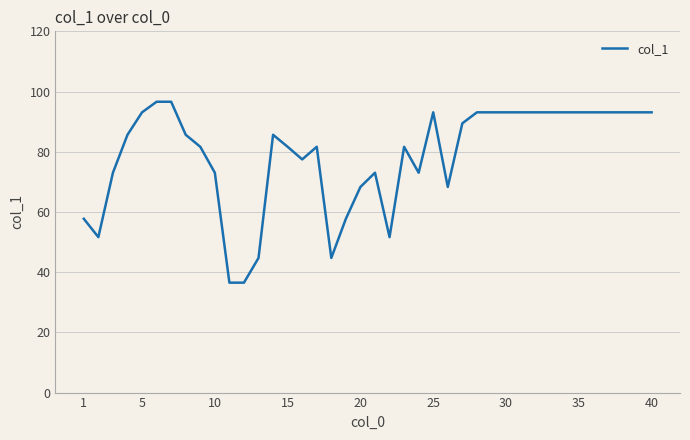

What is the maximum value shown in the chart?

96.6